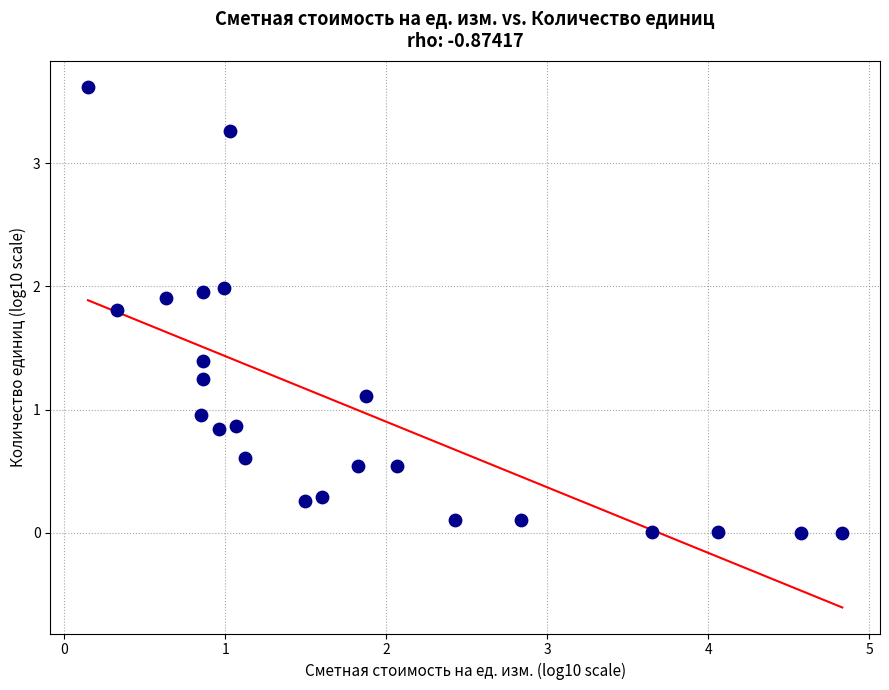

What is the range of Y values (max minus min)?

3.6